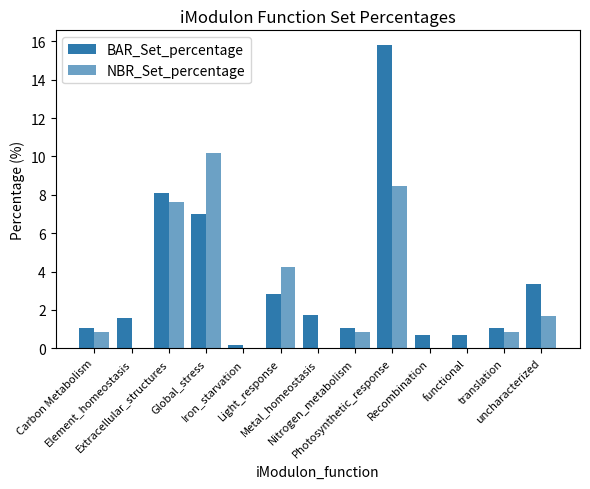

Are the bars grouped side by side (vs. stacked)?

Yes